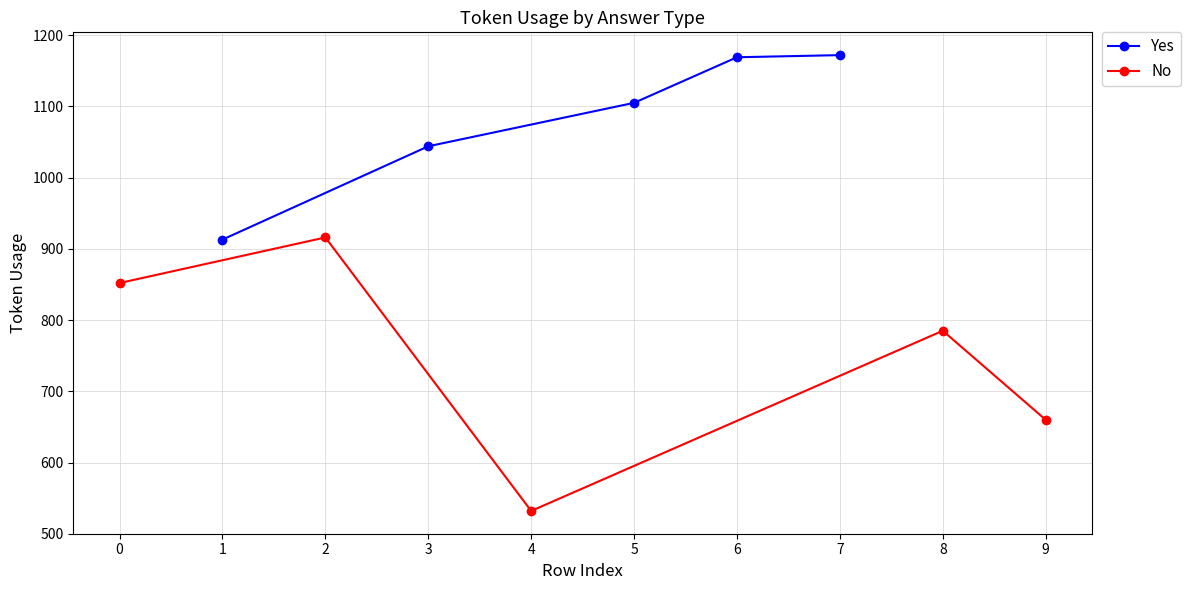

List the labels in order of No value, smallest first.

4, 9, 8, 0, 2